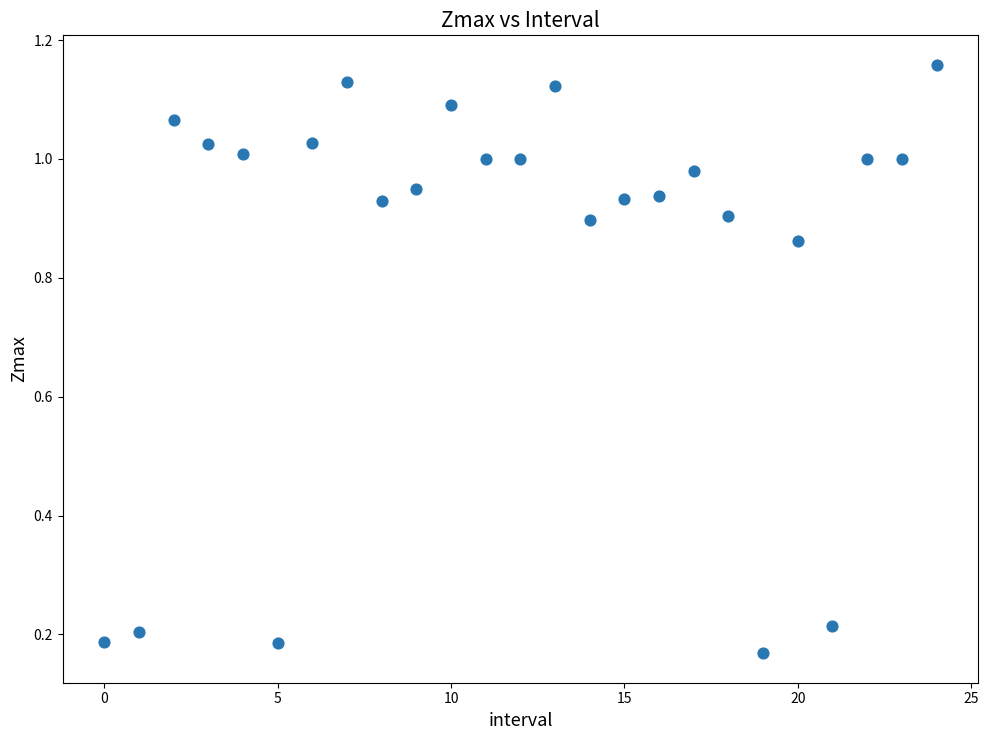

Count the number of points in this scatter plot.

25